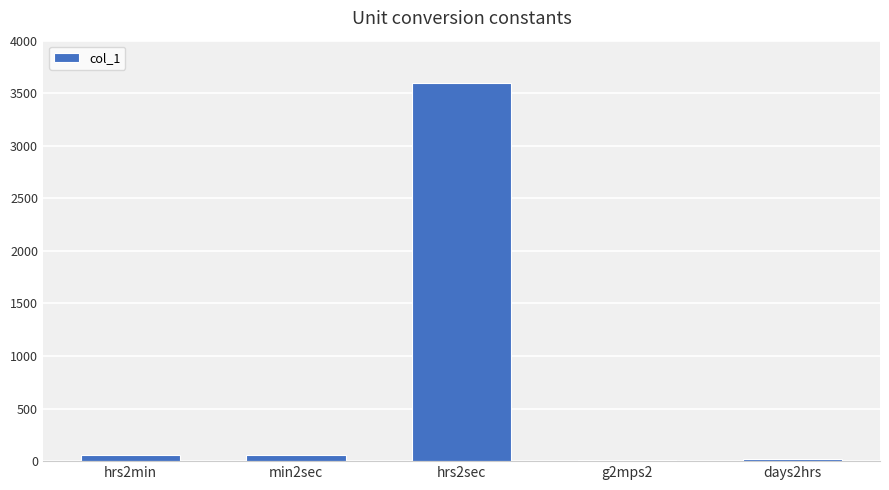

The value at hrs2sec is 5663.3. True or false?

False